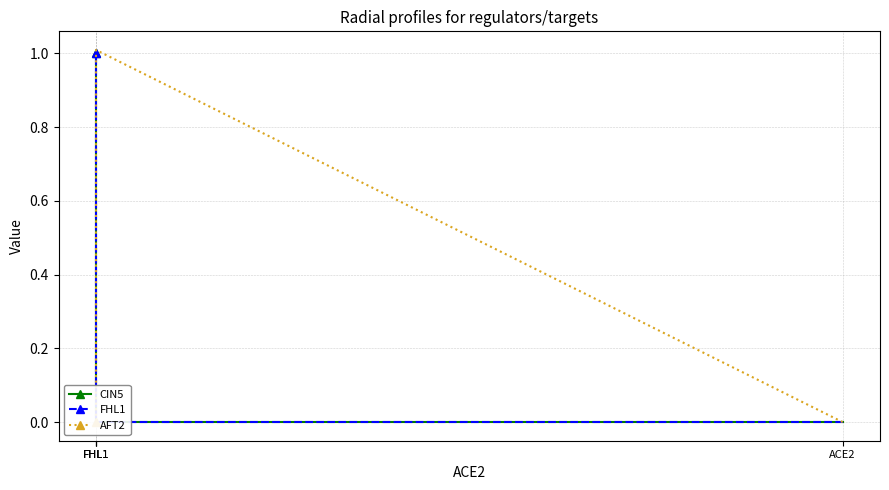

How many values in AFT2 are above zero?

1